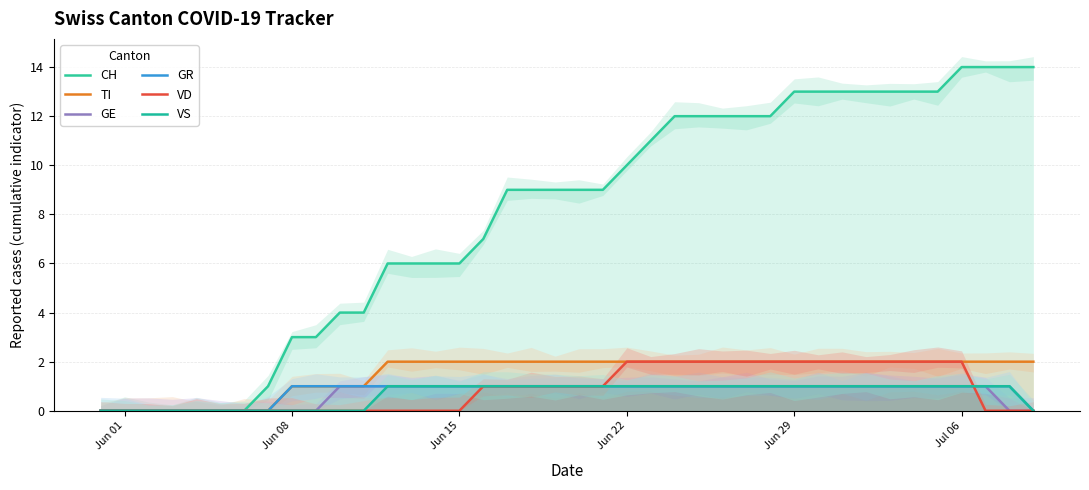

What is the maximum value for TI?

2